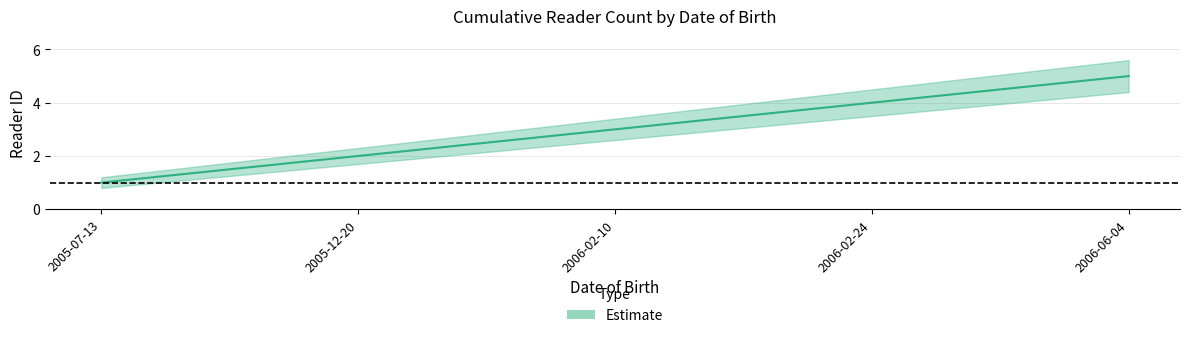

The center series shows 0.6 at 2005-07-13. True or false?

False